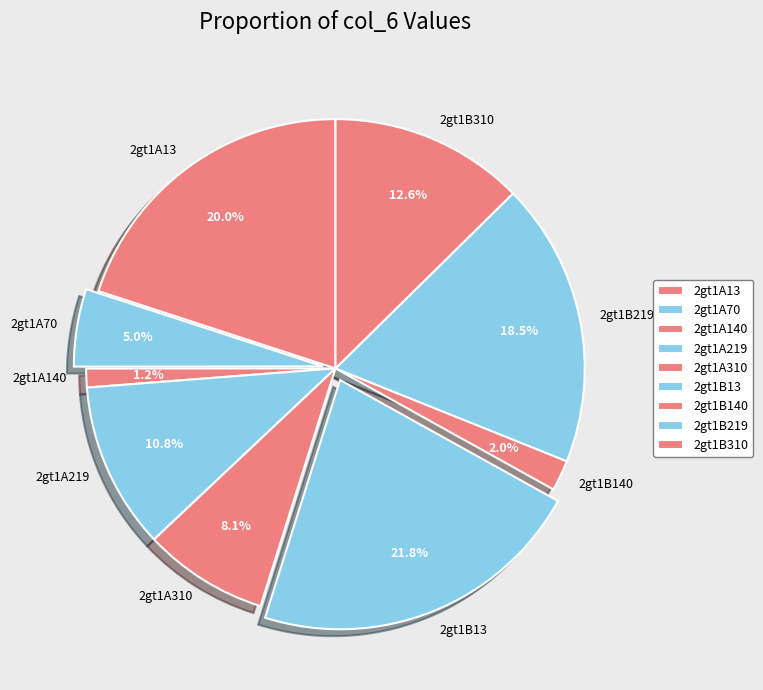

What percentage is NOT represented by 2gt1A310?

91.9%